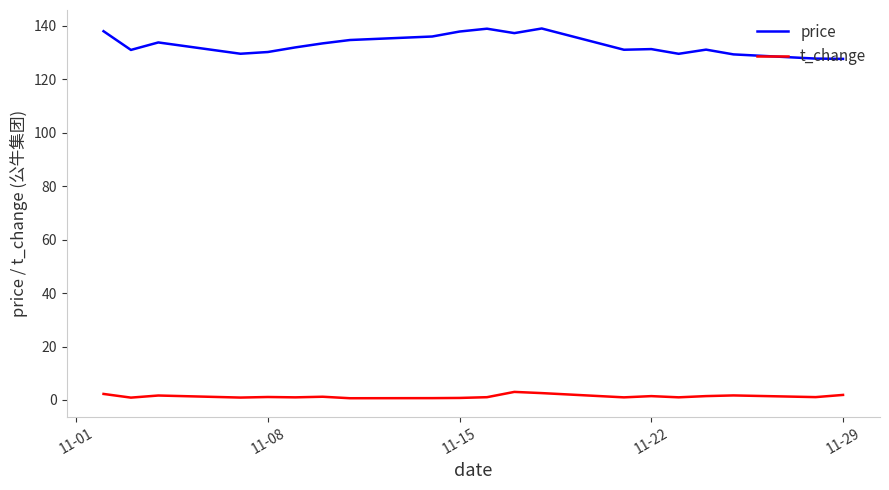

True or false: t_change and price cross at least once.

False